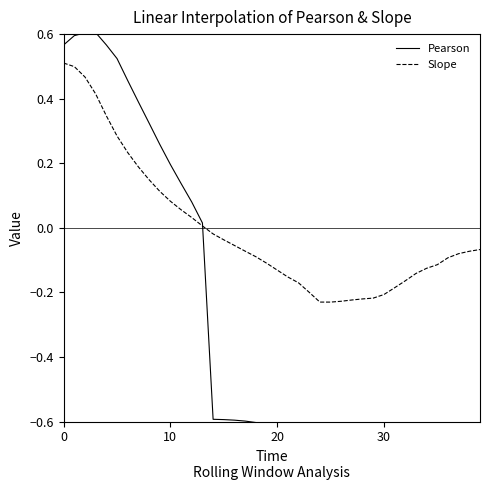

True or false: Pearson and Slope cross at least once.

True